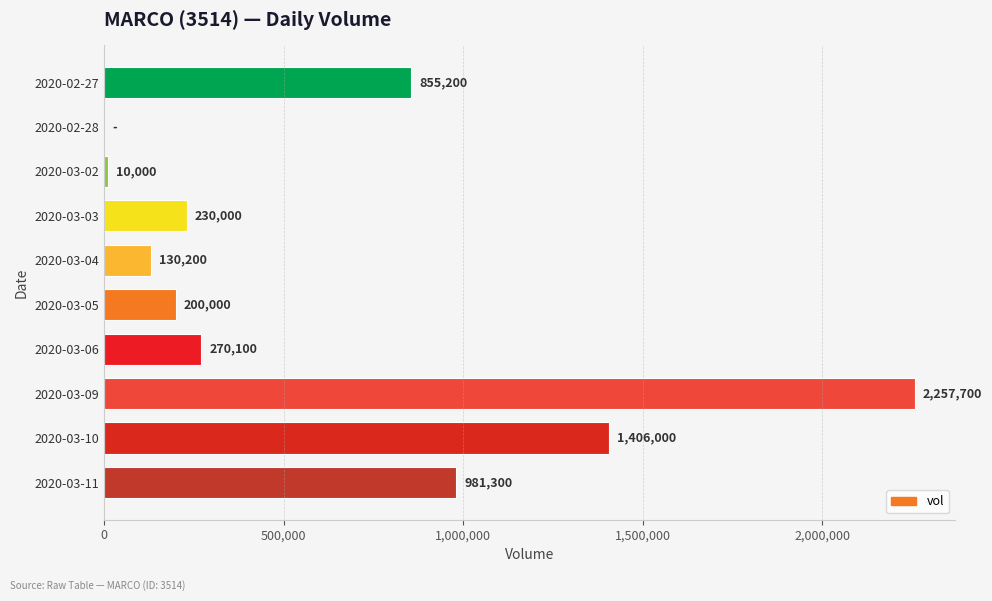

Count the number of data series in this chart.

1